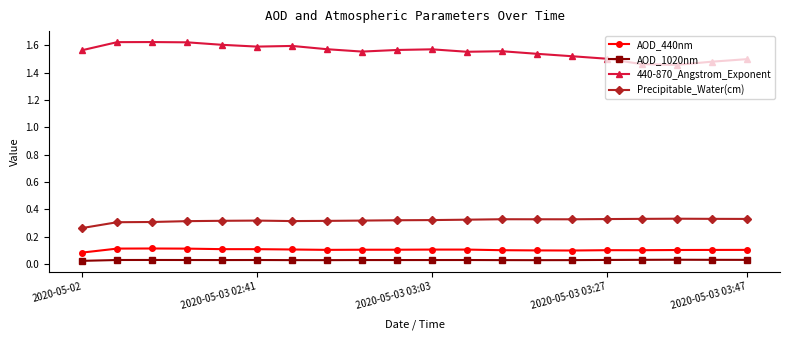

List the series in order of their peak value, lowest first.

AOD_1020nm, AOD_440nm, Precipitable_Water(cm), 440-870_Angstrom_Exponent